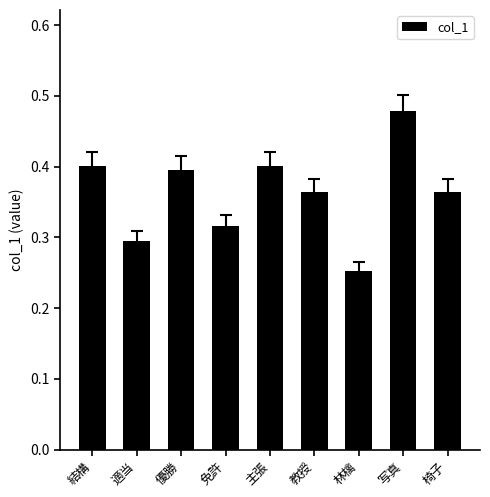

The chart shows a value of 0.4 at 結構. True or false?

True